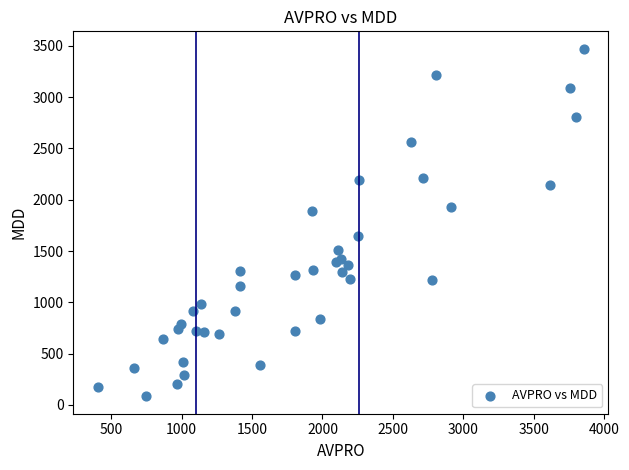

What is the range of Y values (max minus min)?

3388